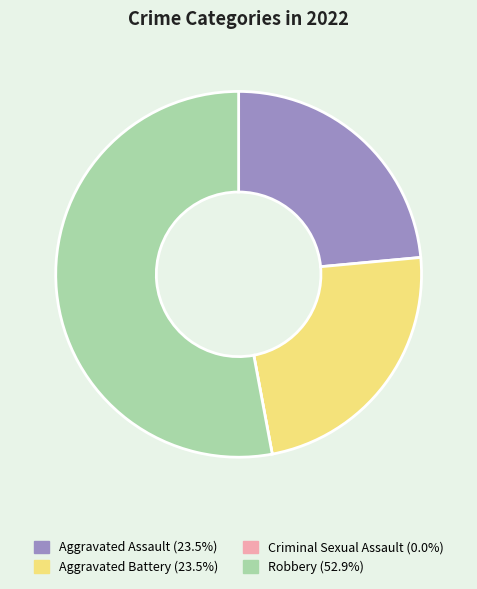

Which category accounts for the majority?

Robbery